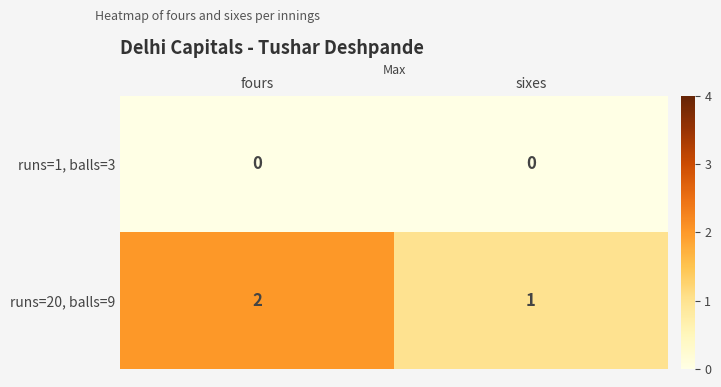

How many data points does each series have?

2